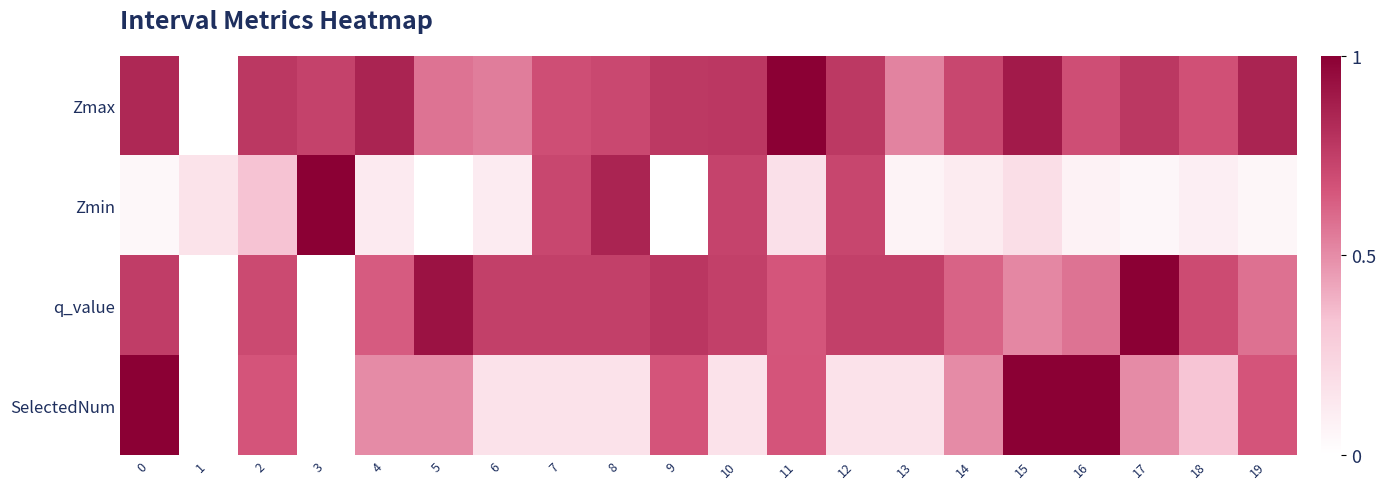

How many distinct data groups are displayed?

4